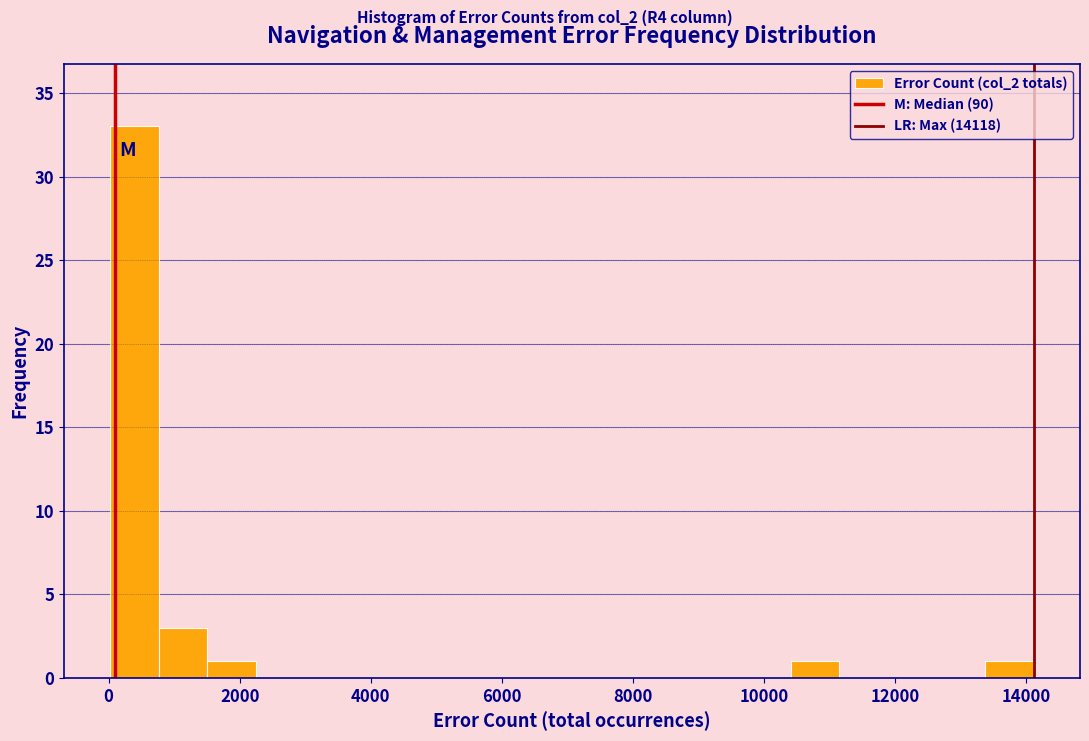

Around what value on the x-axis is the tallest bar? Give the approximate position of its centre, as read against the axis.

400